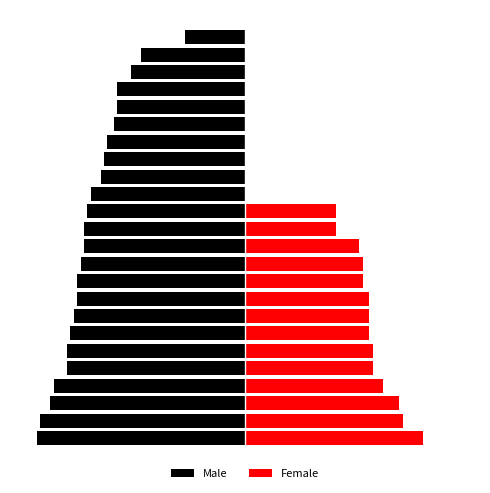

How many bars are there in each group?

2